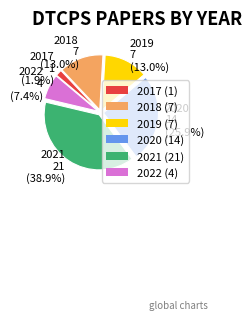

What portion of the pie excludes 2019?

87.0%